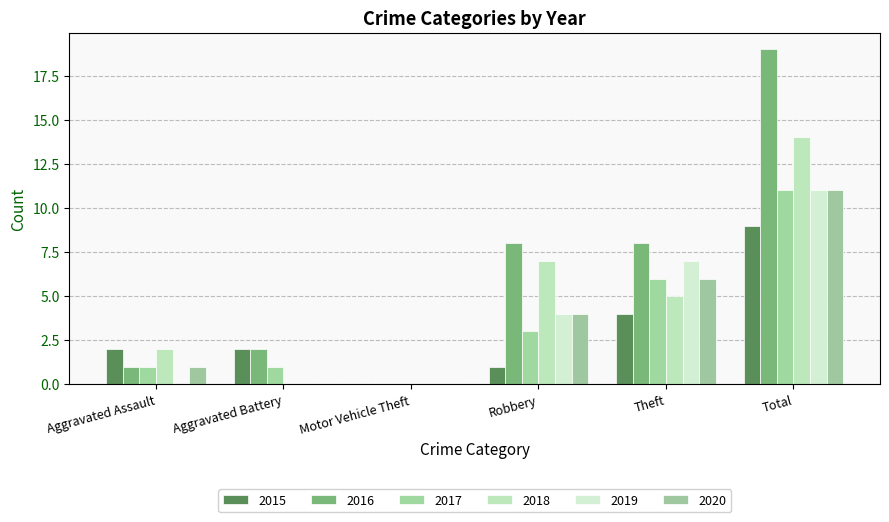

True or false: 2020 has a value of 5 at Robbery.

False